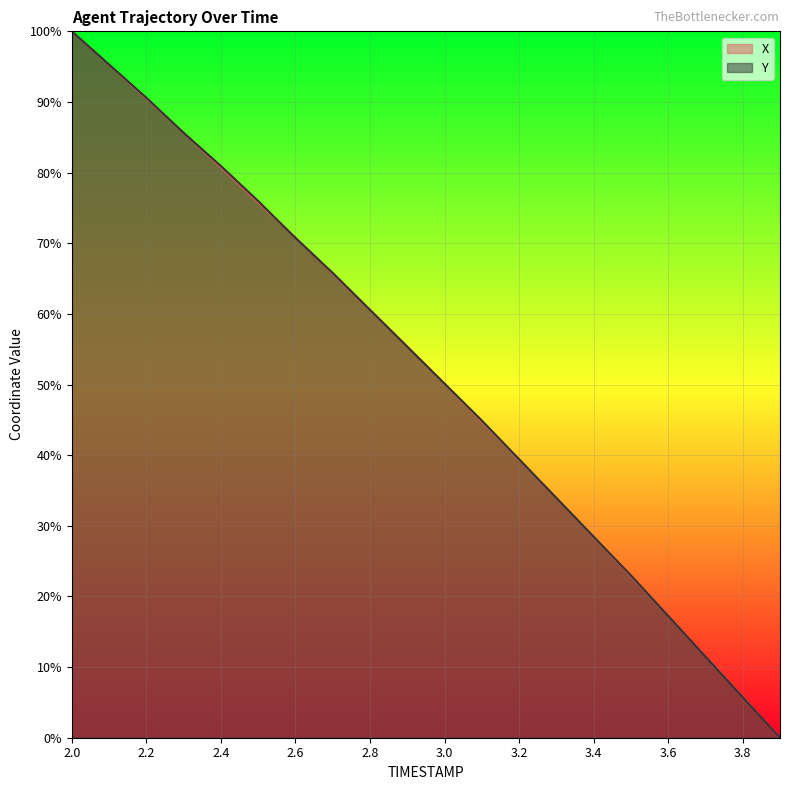

True or false: X has a value of 49.0 at 2.3.

False